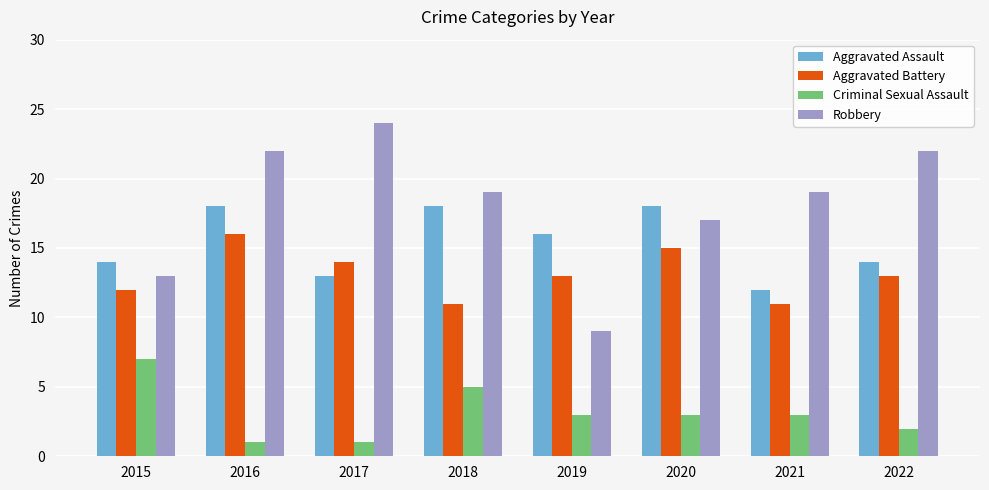

The value of Aggravated Assault at 2020 is 10. True or false?

False